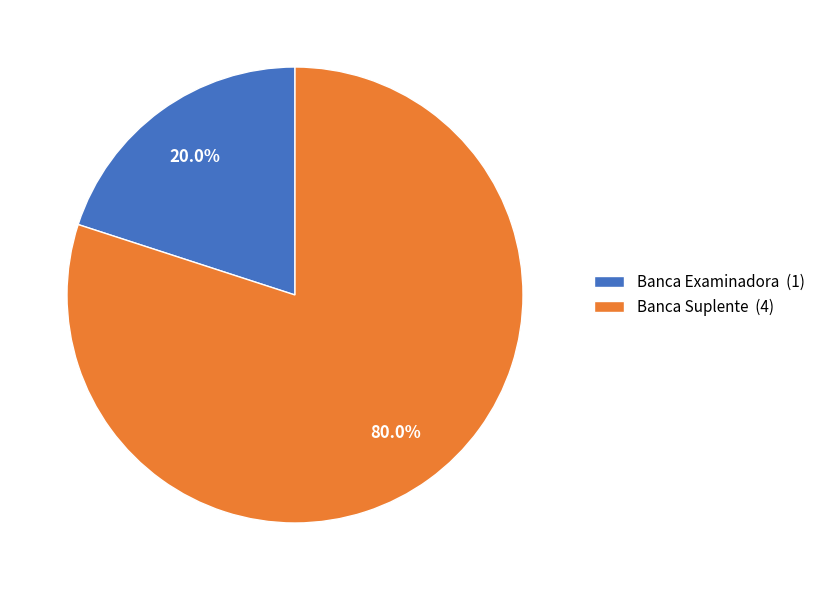

Which slice is the smallest?

Banca Examinadora